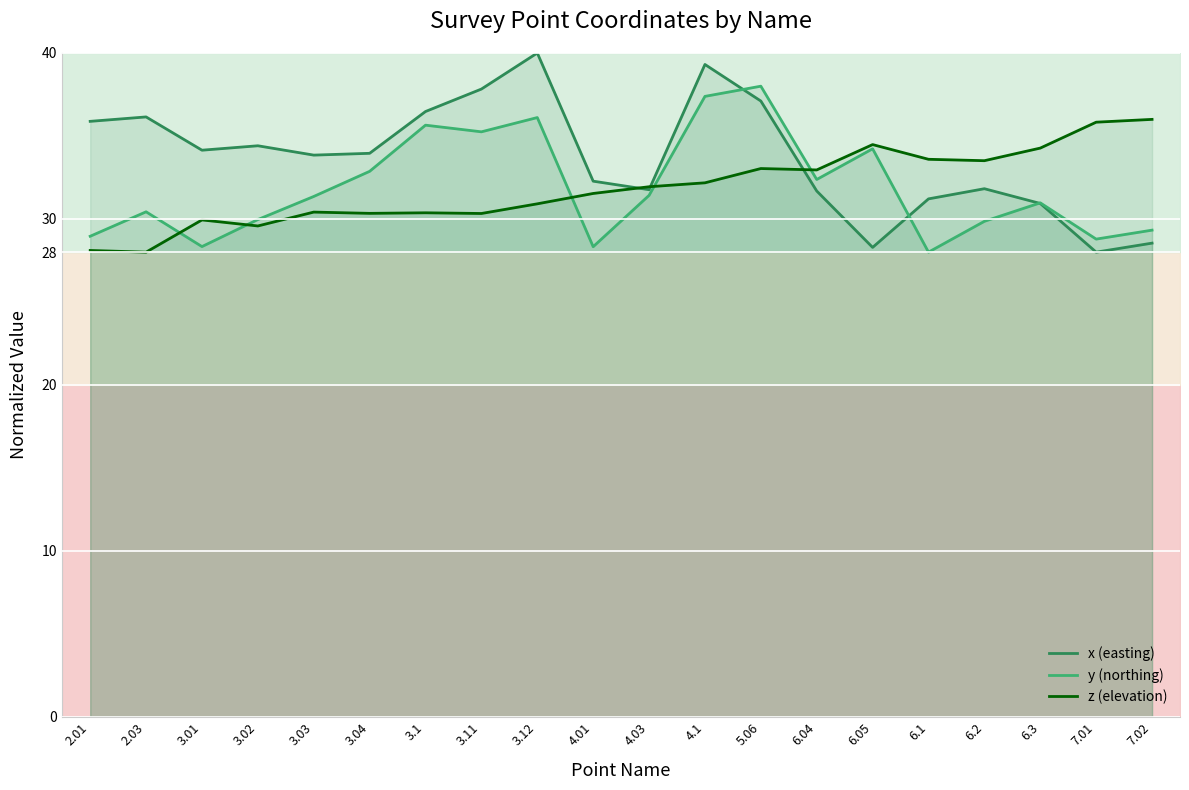

Which category has the lowest value across all series?

7.01